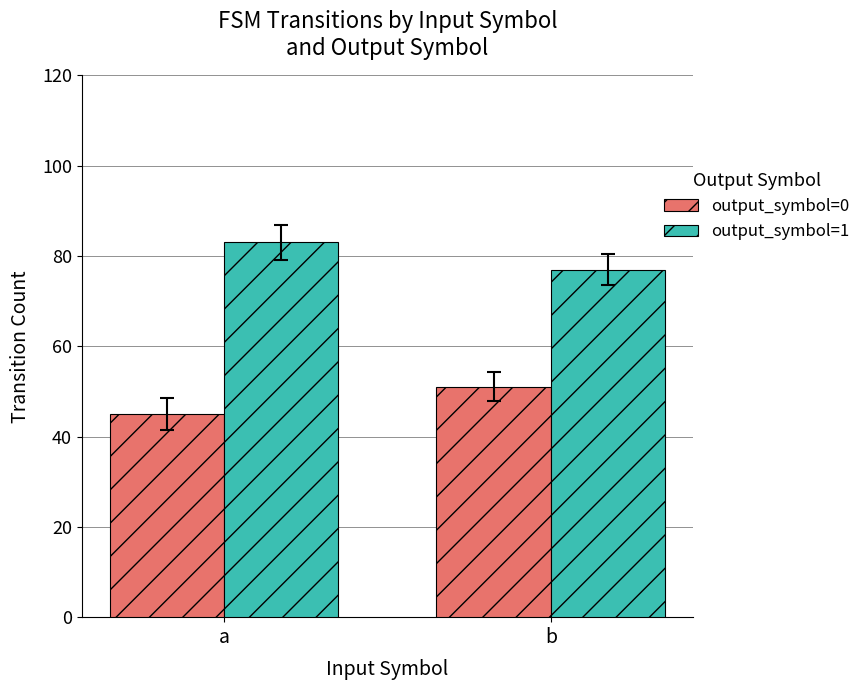

What is the difference between the highest and lowest values at b?

26